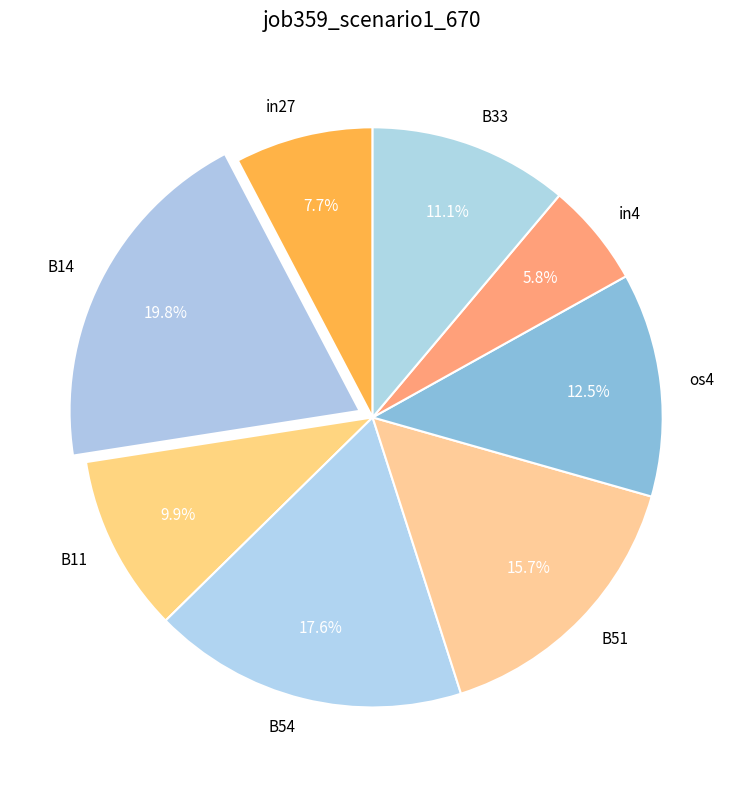

Is the sum of os4 and B11 greater than half?

No